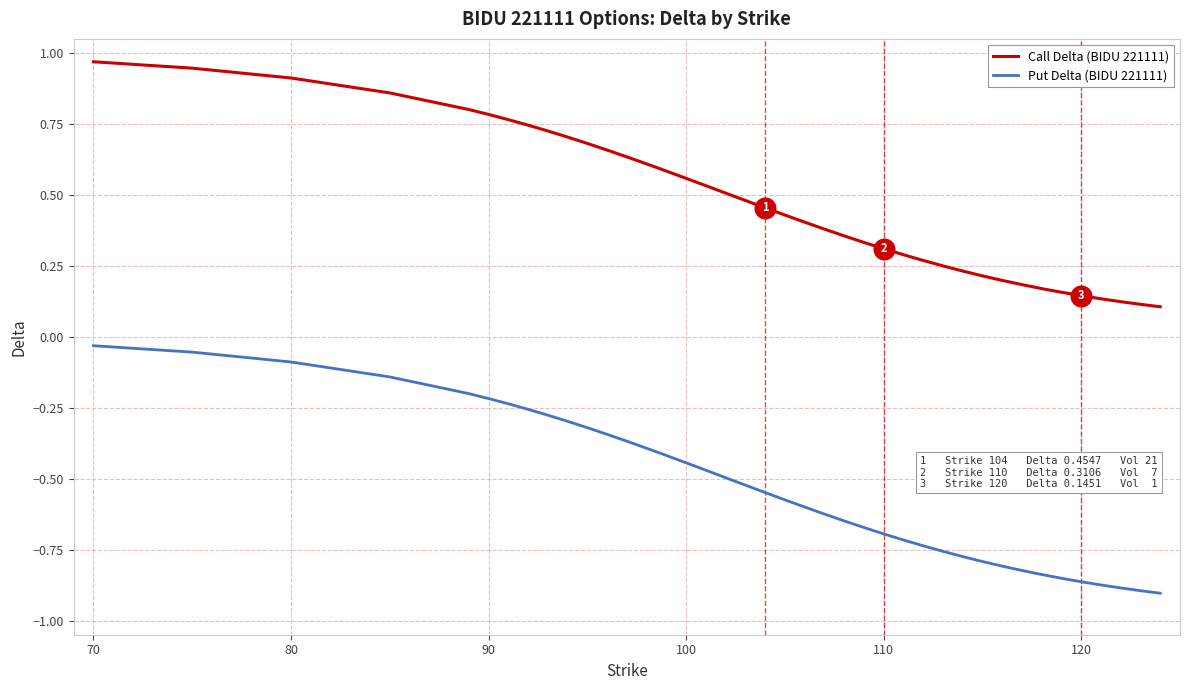

Which series has the largest total across all categories?

Call Delta (BIDU 221111)